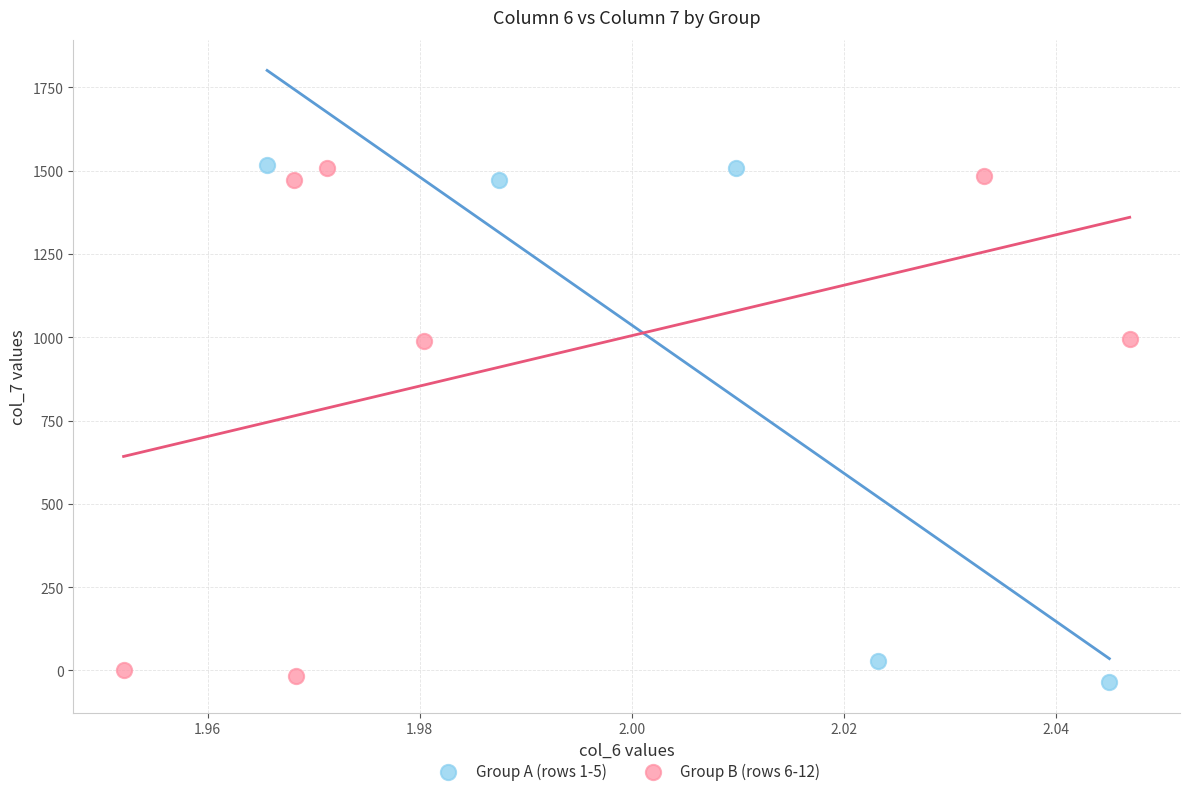

What are all the series names shown in the legend?

Group A (rows 1-5), Group B (rows 6-12)